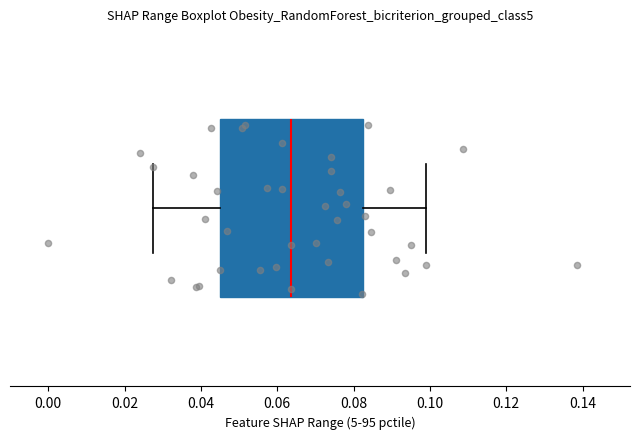

Transcribe this box plot: give where the median line is, the range the box spans, and where the two whiskers end, as read against the x-axis. The values are not printed on the chart, so give them approximately, as read against the axis.

median 0.064, box 0.044 to 0.082, whiskers 0.028 to 0.100